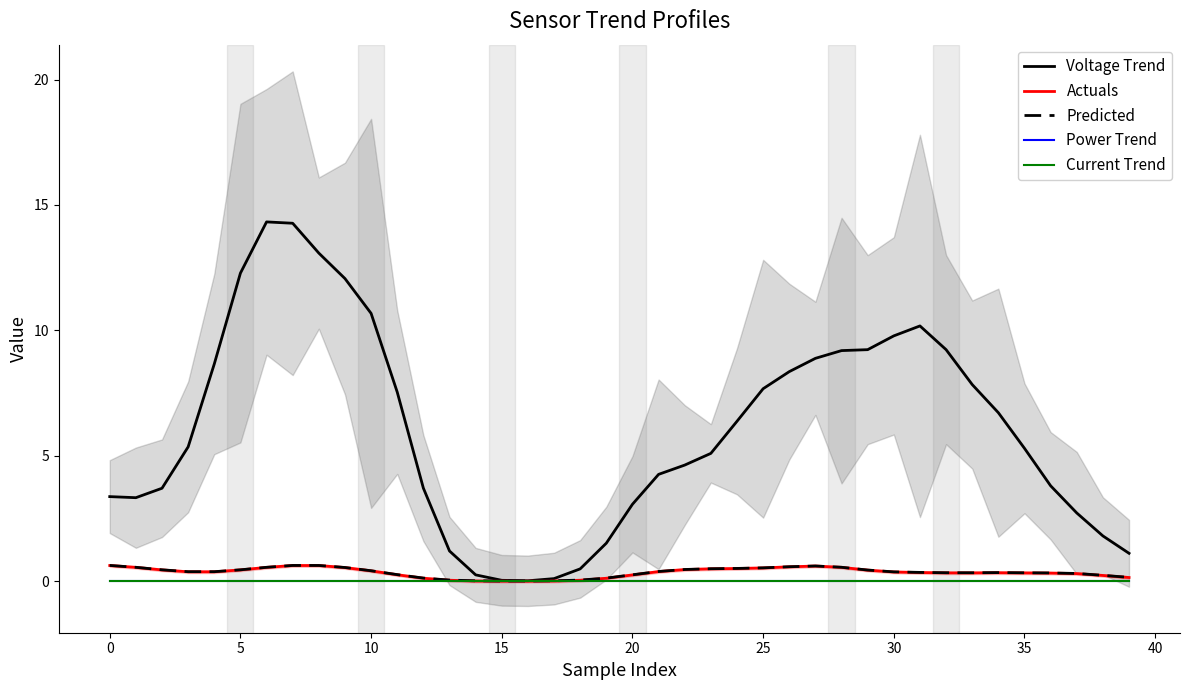

What is the average value of the Voltage Trend series?

6.0